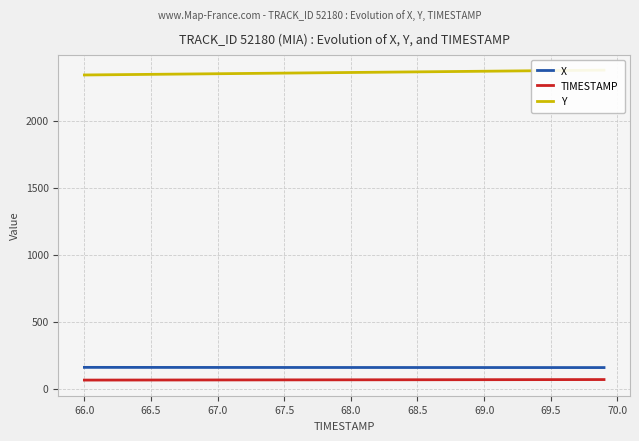

What is the sum of all Y values?

94461.7